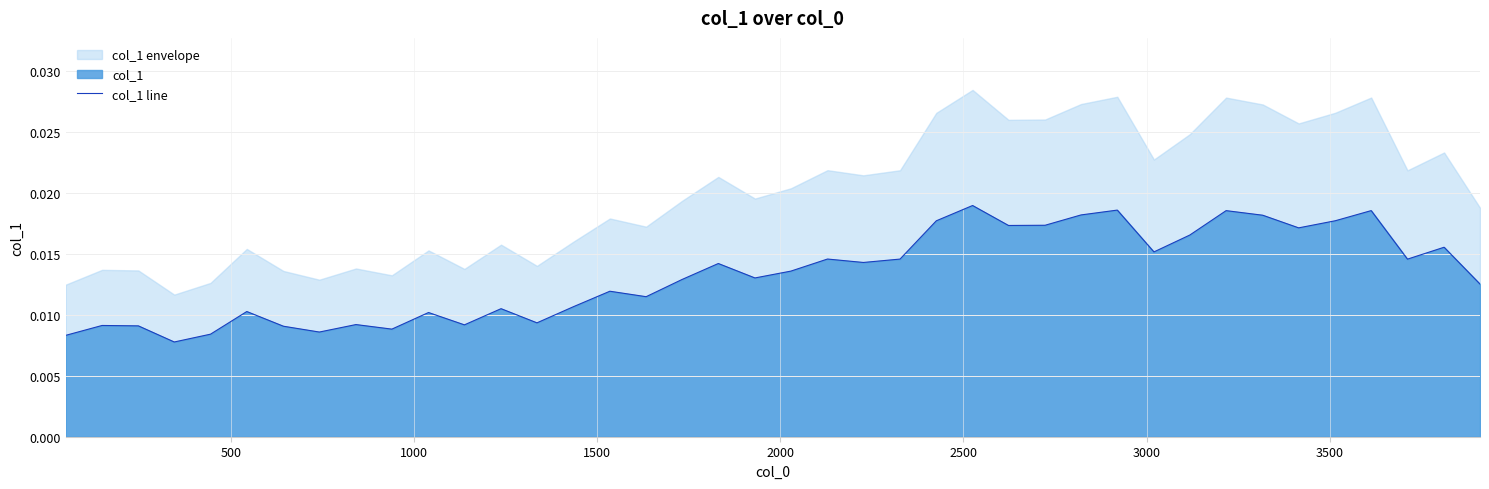

How many lines are shown in the chart?

1